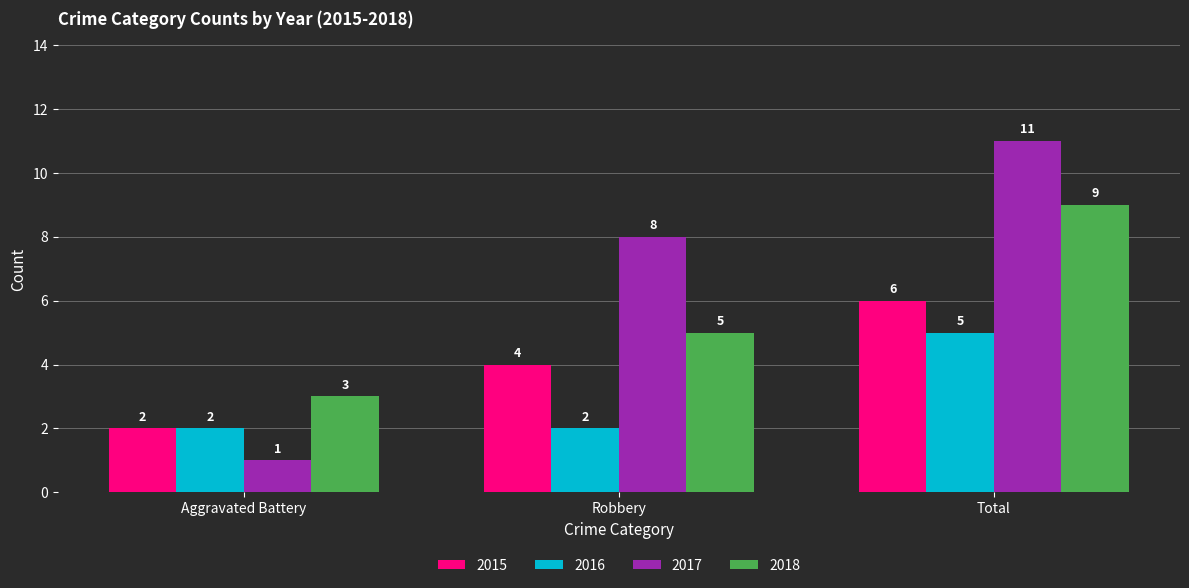

Is the value of 2016 at Robbery greater than the value of 2018 at Robbery?

No